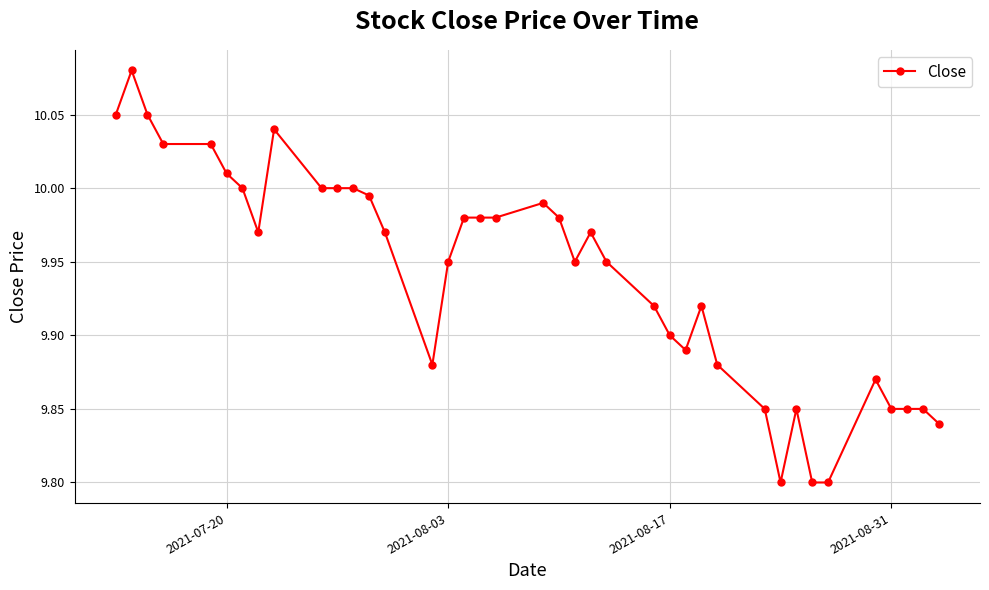

True or false: the data has more than 0 interior local peaks.

True